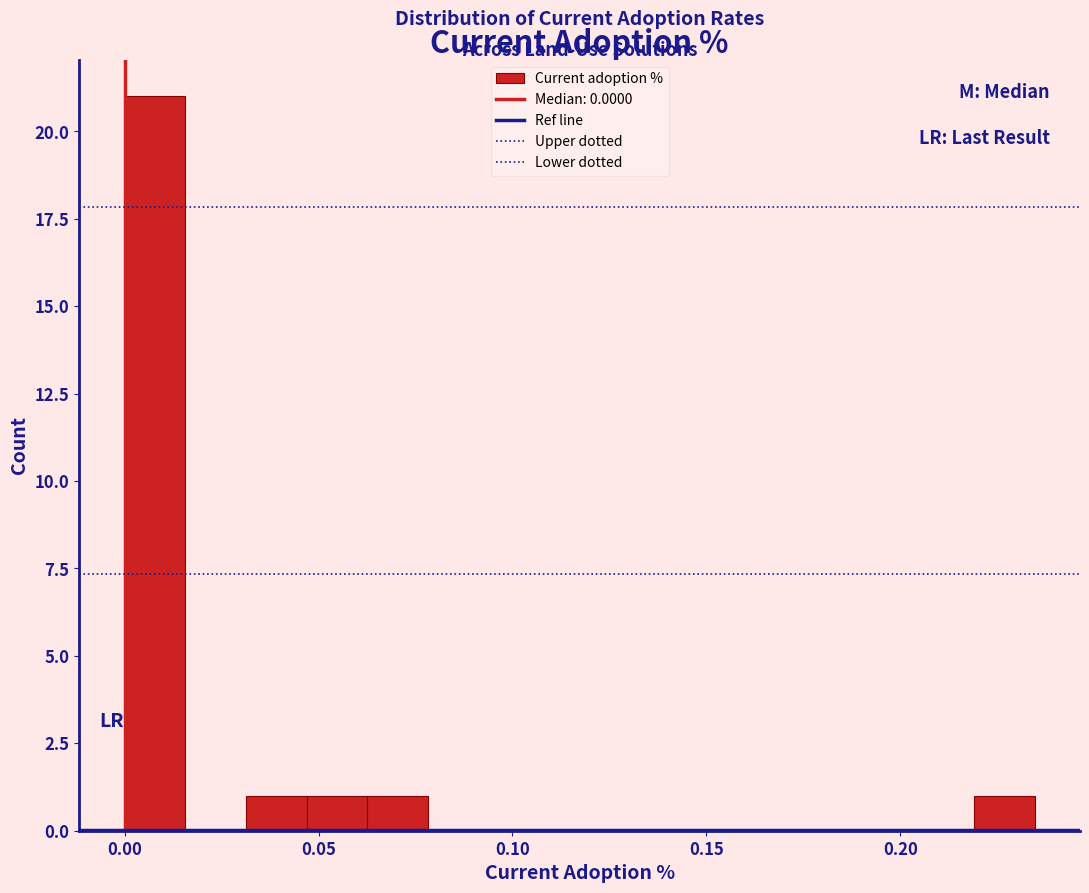

Read against the x-axis, roughly where is the centre of the tallest bar?

0.010